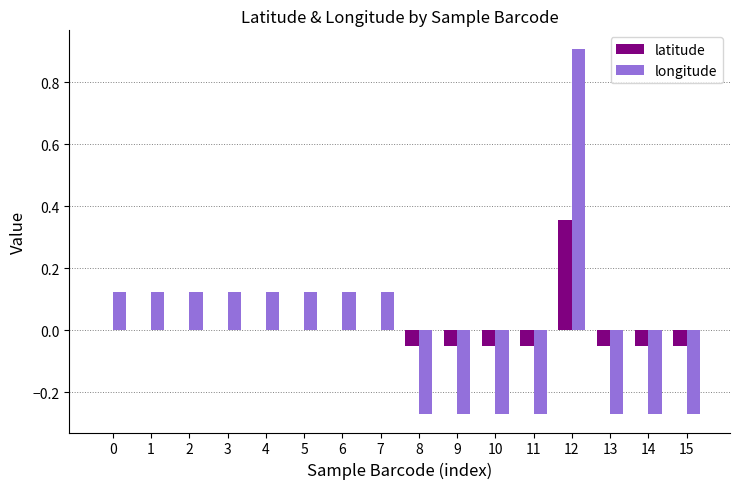

Count the number of data series in this chart.

2